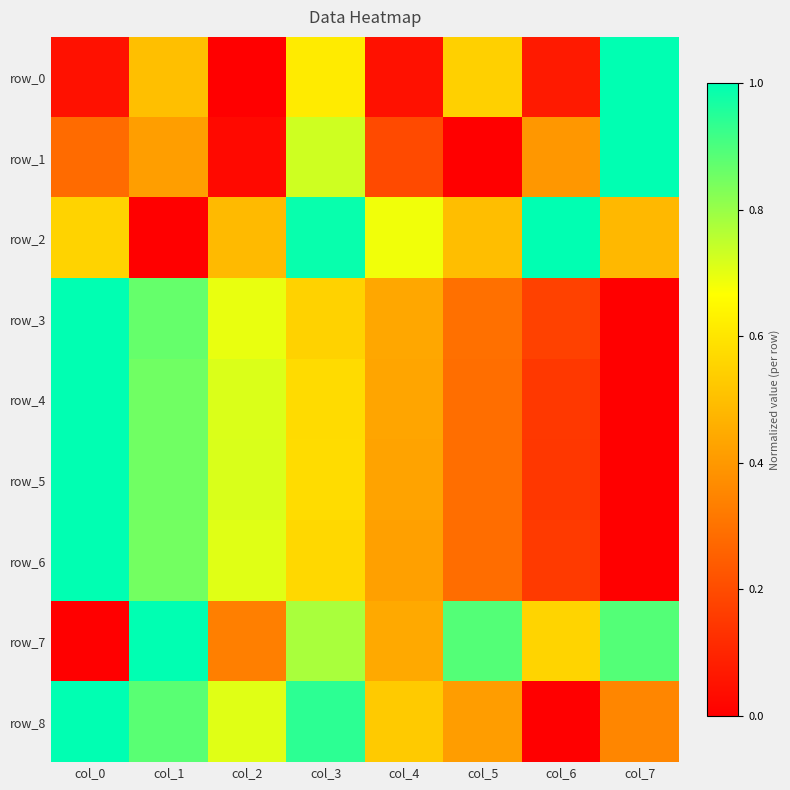

Is the value of row_5 at col_7 greater than the value of row_2 at col_3?

No